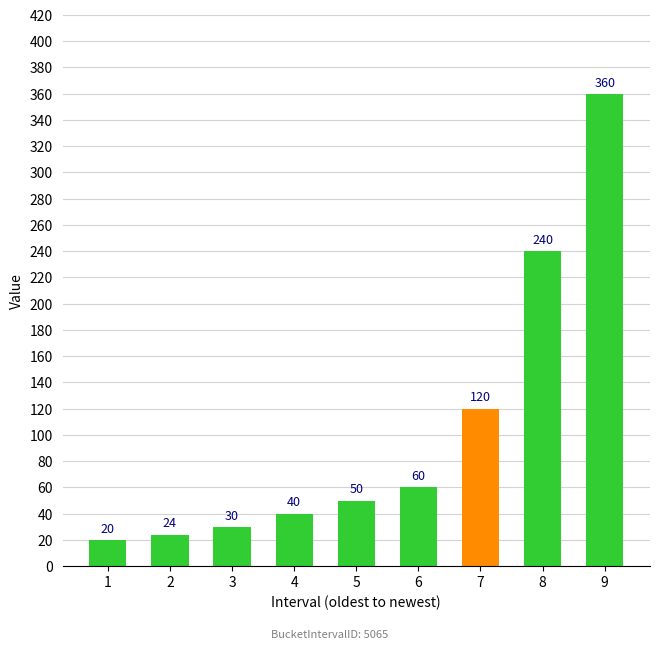

Reading left to right, extract all data points from this chart.

1=20	2=24	3=30	4=40	5=50	6=60	7=120	8=240	9=360